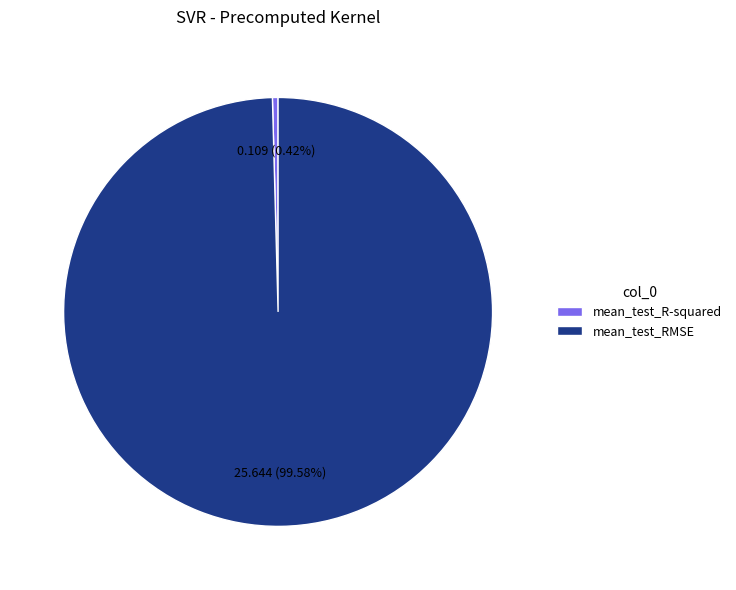

Is the sum of mean_test_R-squared and mean_test_RMSE greater than half?

Yes